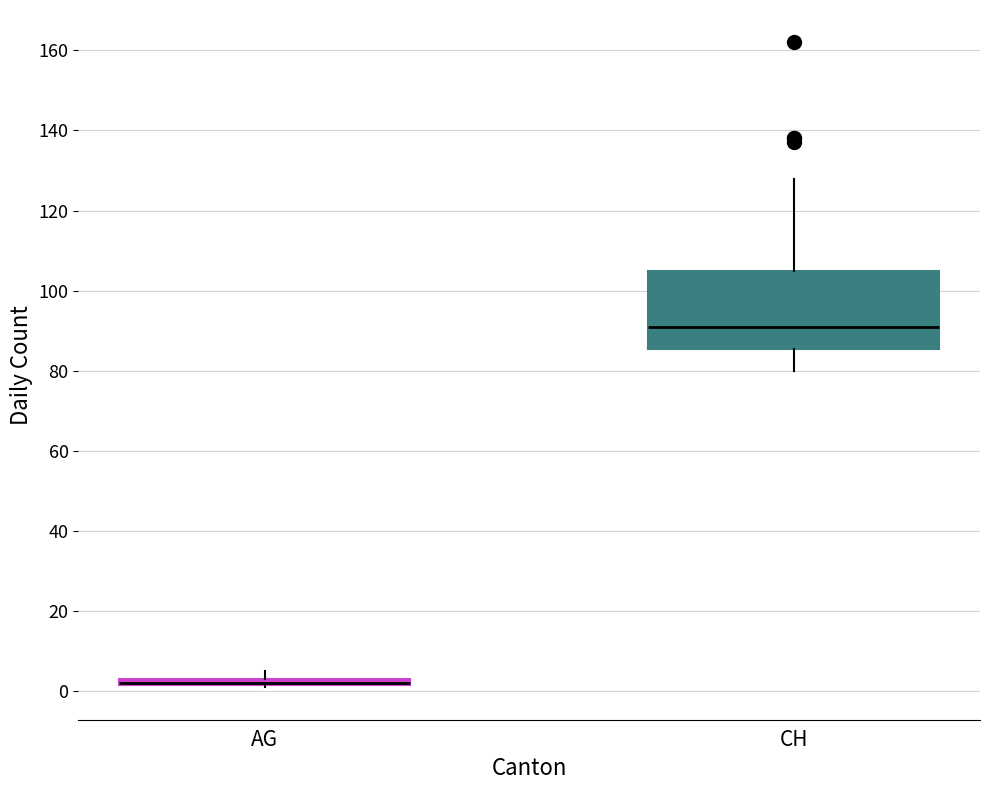

Where is the upper edge of the box for AG on the y-axis? The values are not printed on the chart, so give them approximately, as read against the axis.

4